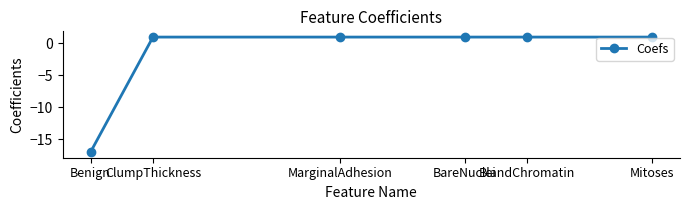

Which label corresponds to the smallest value in the chart?

Benign